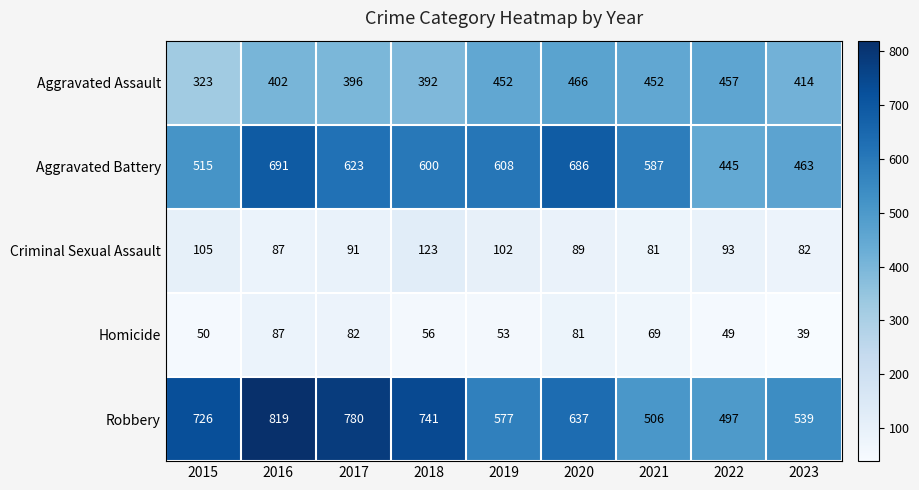

At which category is the sum across all series the highest?

2016